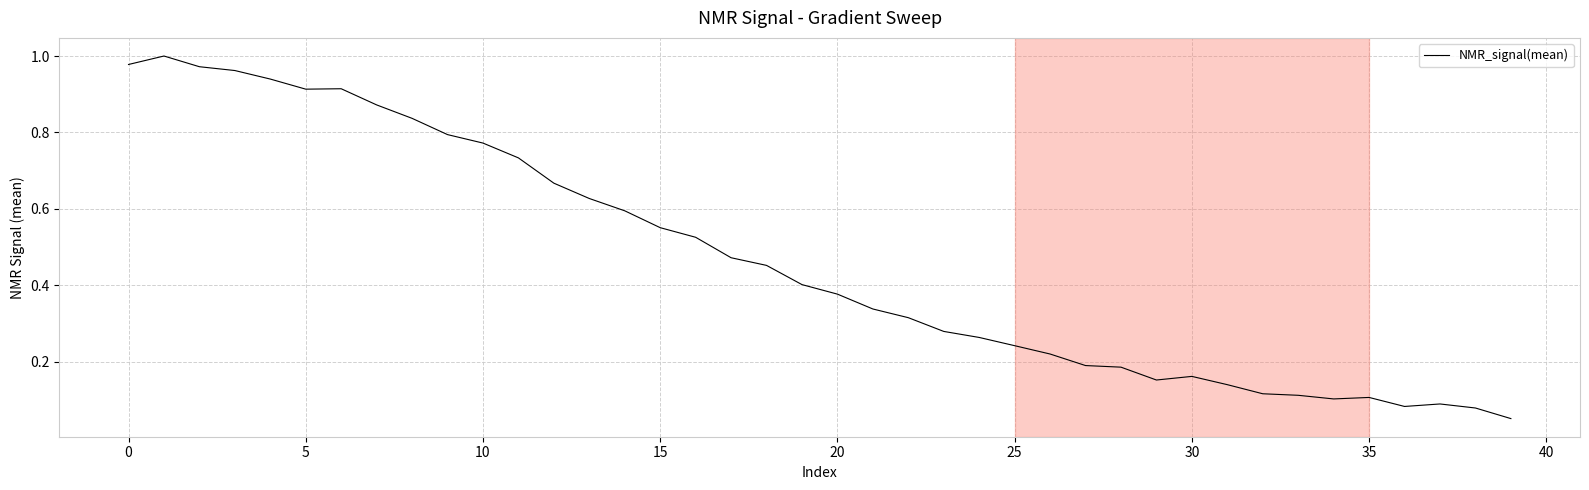

Does the chart have visible grid lines?

Yes